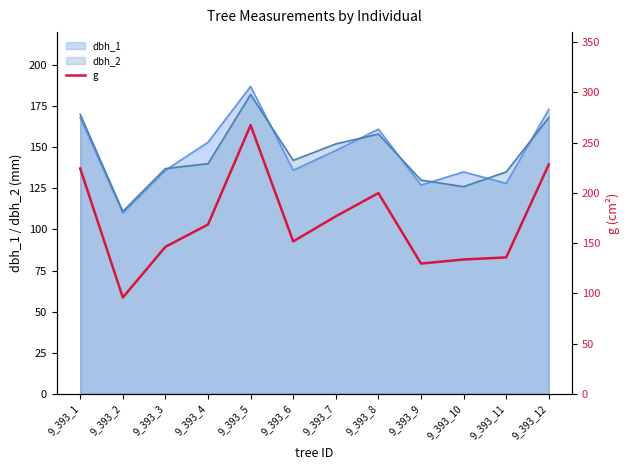

The chart shows a value of 154.4 at 9_393_2. True or false?

False